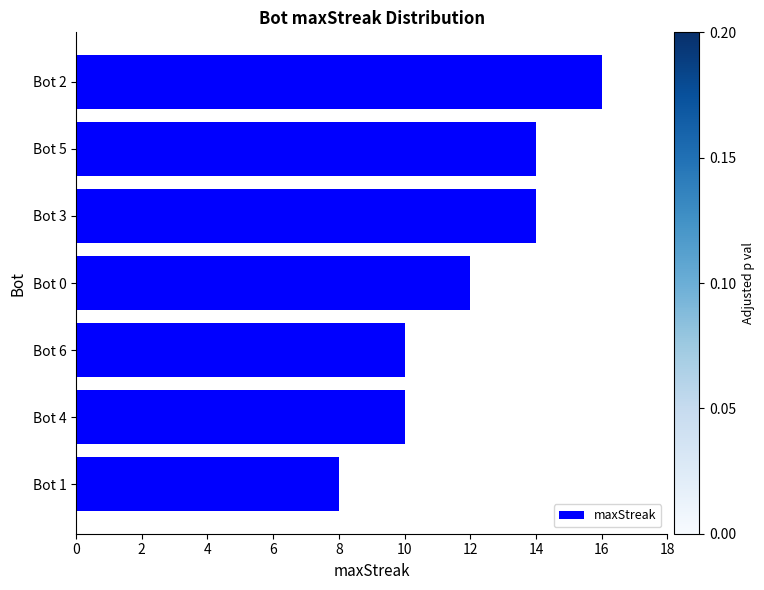

How many distinct data groups are displayed?

1